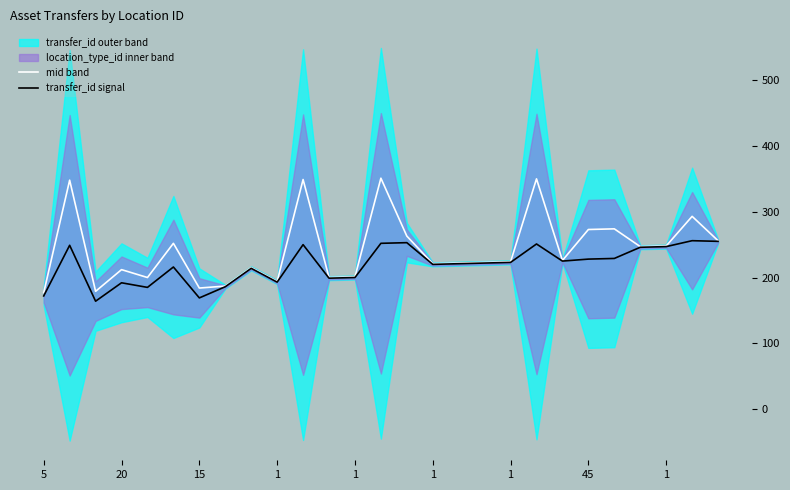

At which label does transfer_id signal reach its peak?

25